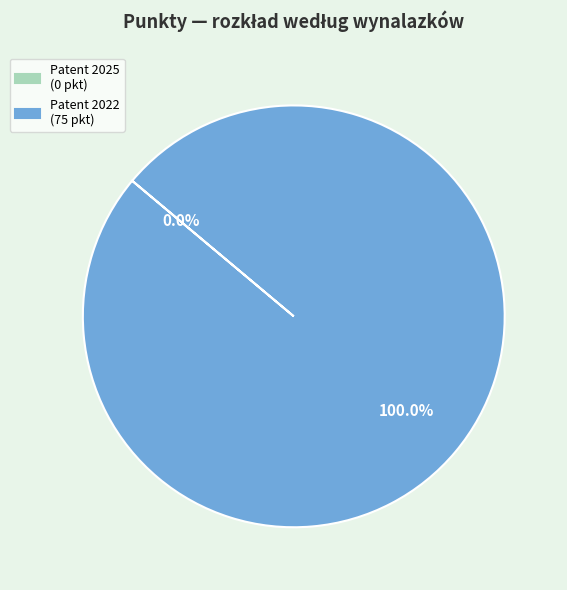

Does any single category account for the majority?

Yes